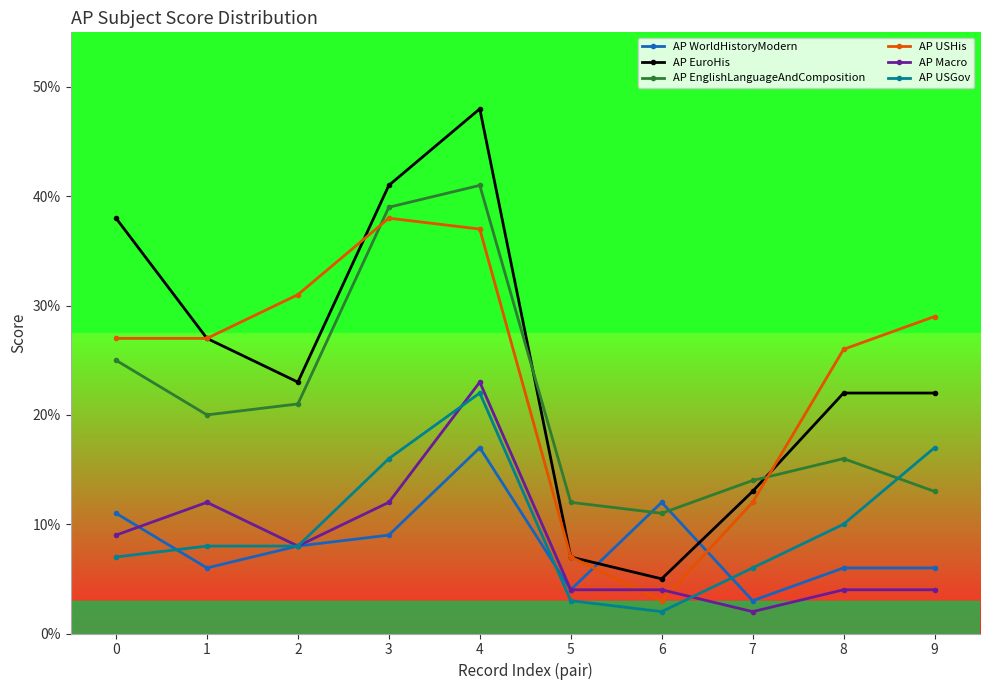

What is the difference between the AP WorldHistoryModern values at 6 and 4?

0.1